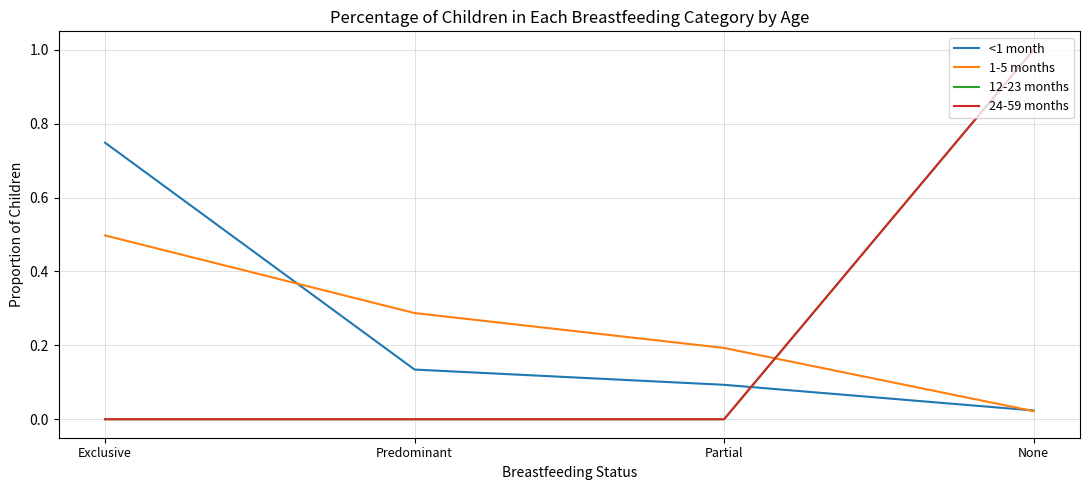

Does the chart have visible grid lines?

Yes